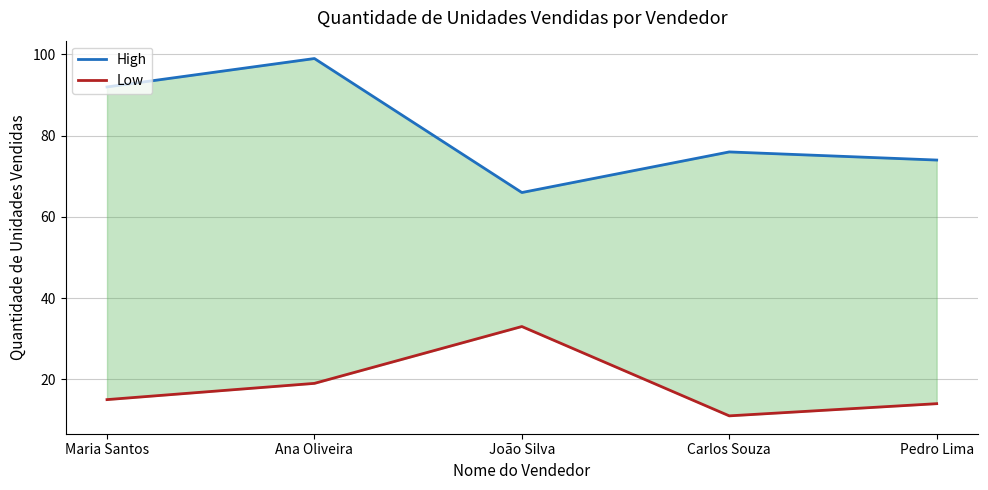

What are all the series names shown in the legend?

High, Low